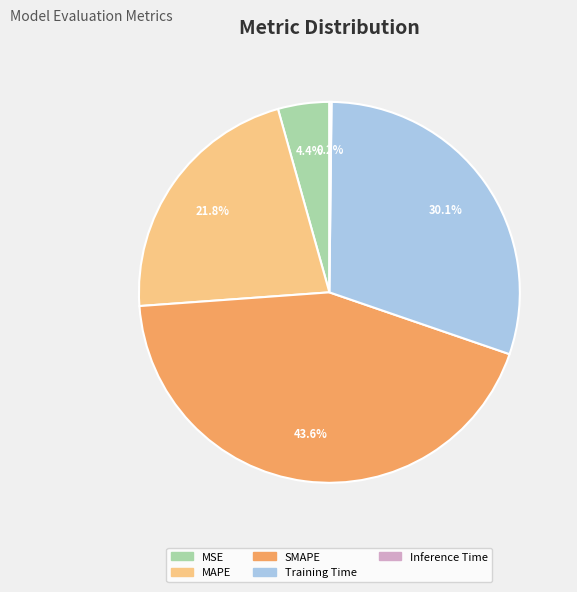

Do SMAPE and Training Time together represent more than half of the pie?

Yes